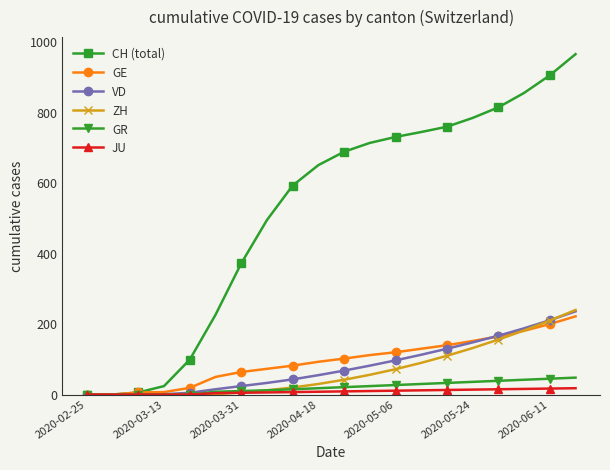

What is the greatest value displayed?

966